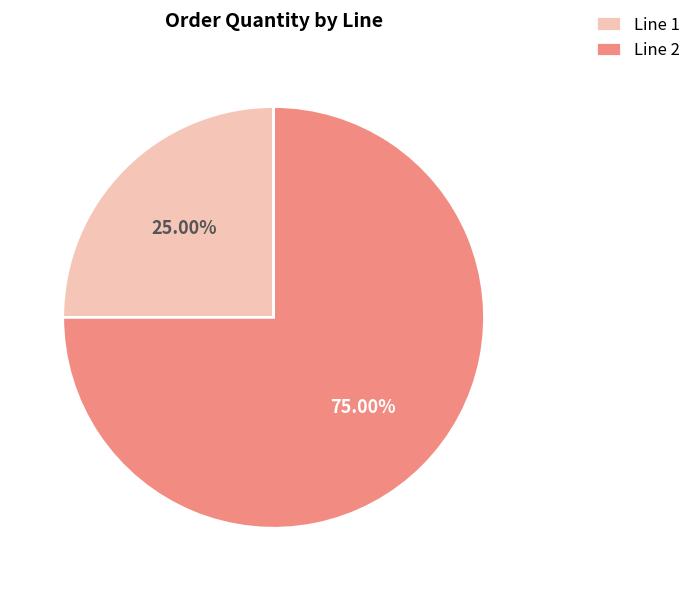

Which slice is the smallest?

Line 1